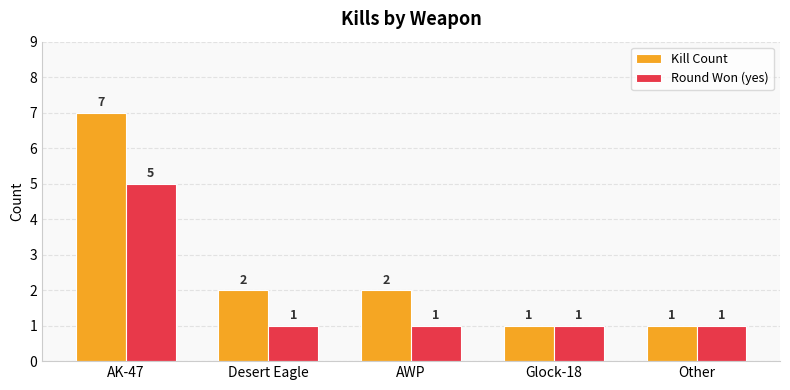

What is the label of the 1st bar from the left?

AK-47